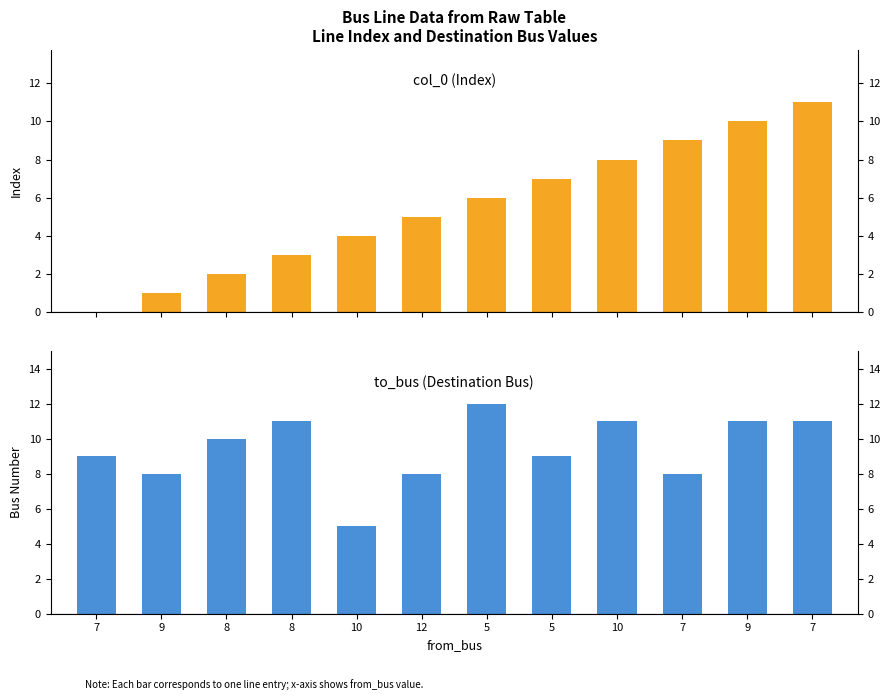

What are all the series names shown in the legend?

col_0, to_bus